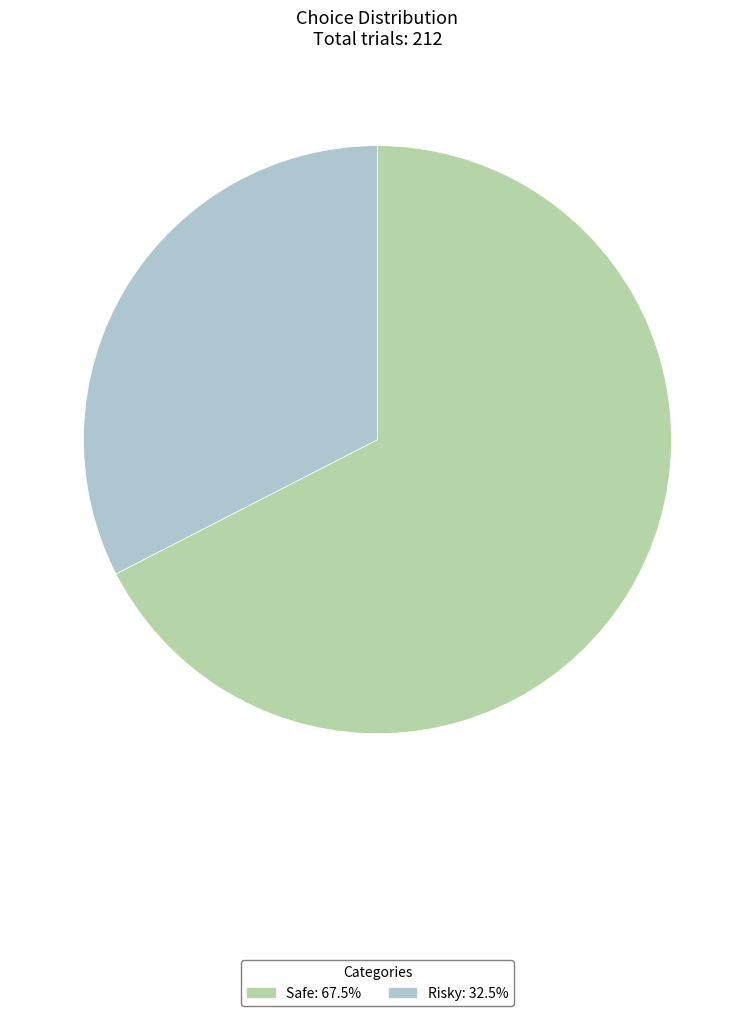

Which has a higher value, Safe or Risky?

Safe